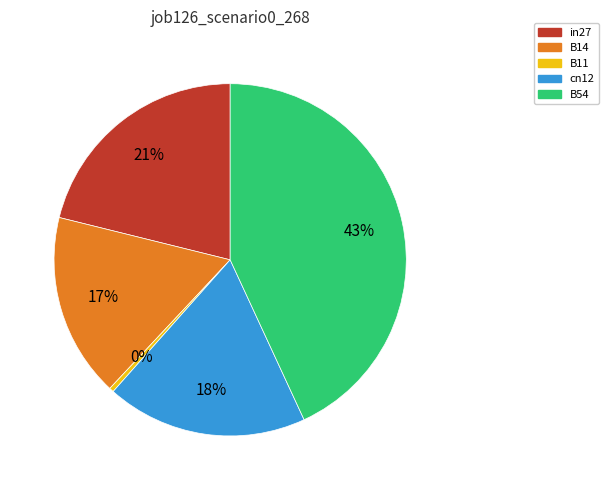

Count the number of slices in the pie.

5